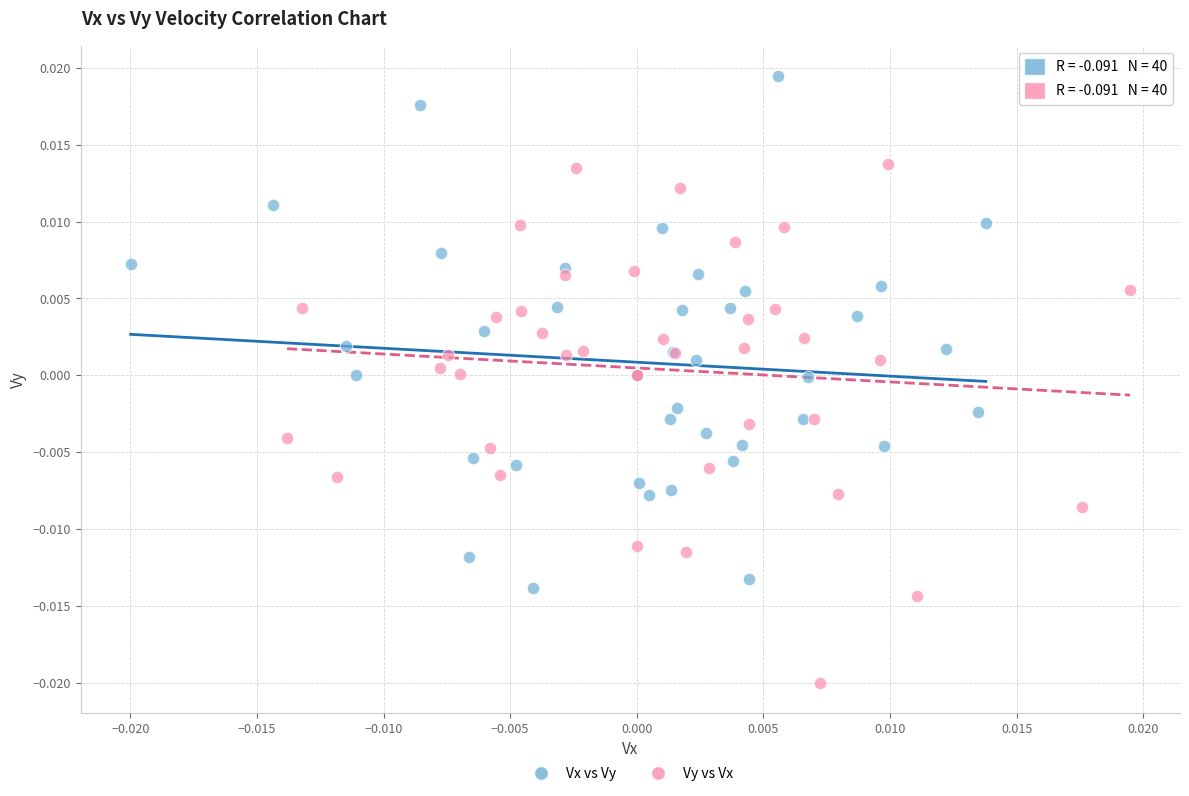

Which series has the largest Y range (max minus min)?

Vy vs Vx